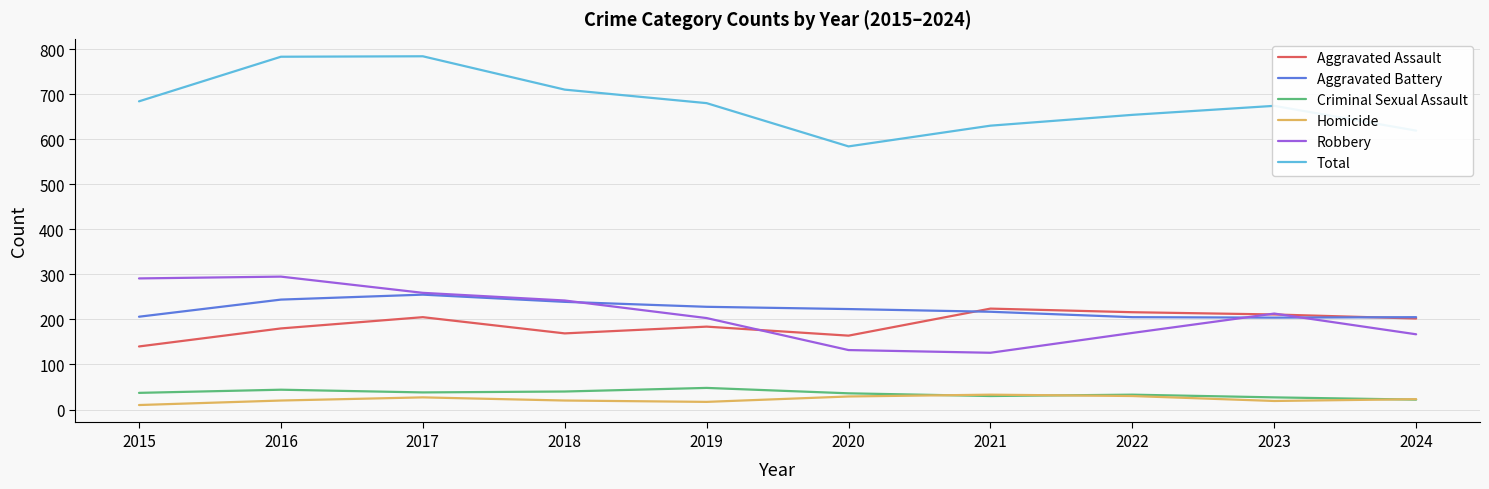

Which series has the largest total across all categories?

Total